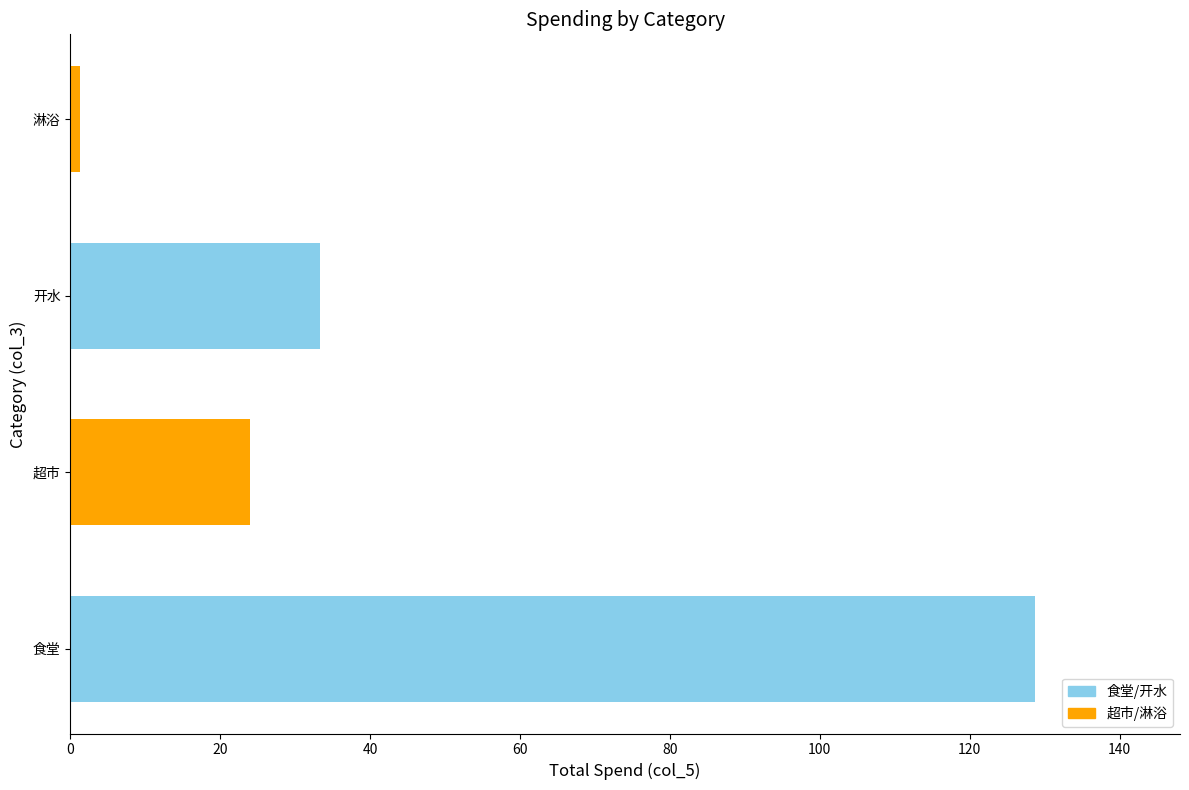

Where is the data nearest to the value 12?

超市